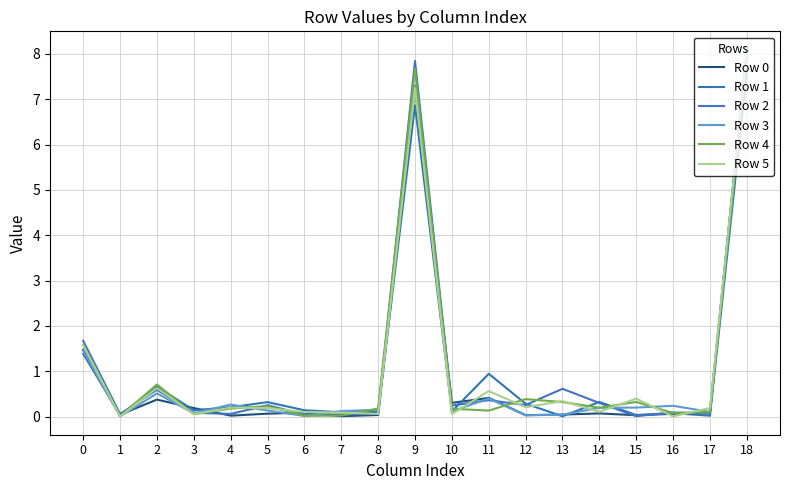

What is the difference between the maximum and second lowest values in the Row 1 series?

7.6